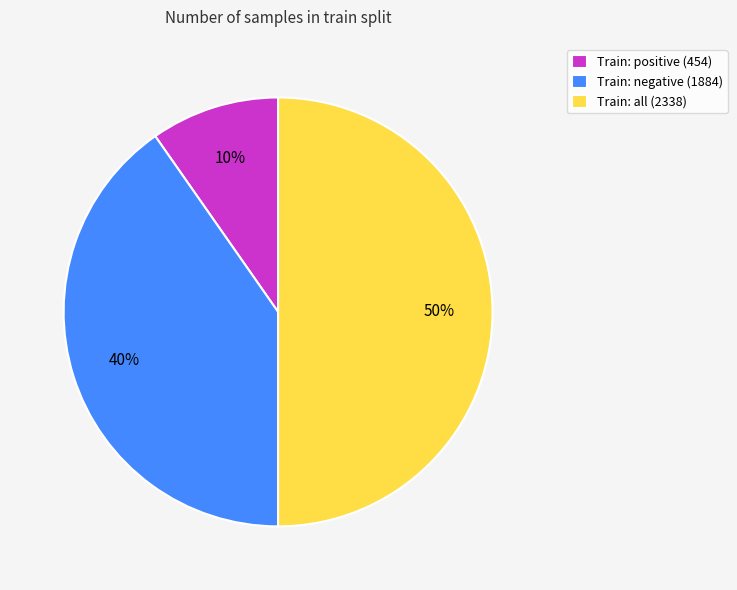

To the nearest percent, what percentage of the pie is Train: all (2338)?

50%